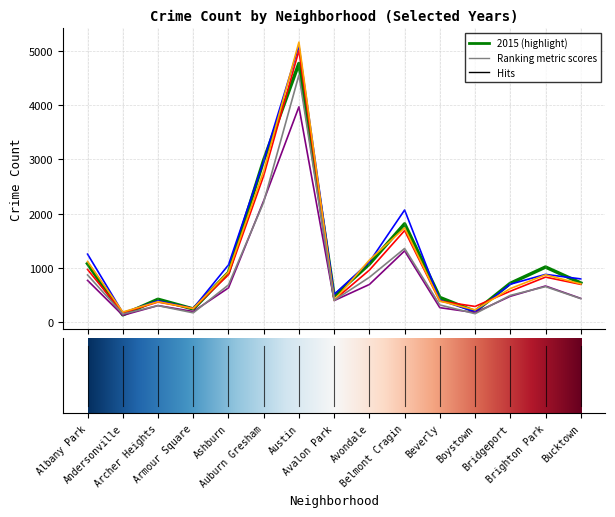

What is the minimum value shown in the chart?

123